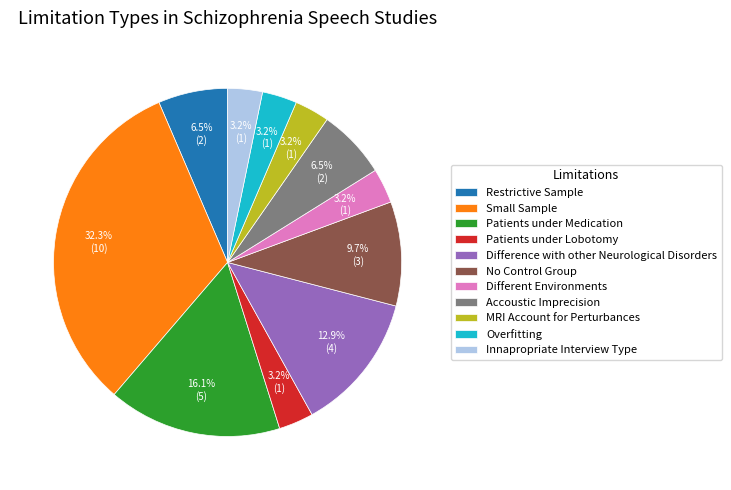

What is the total percentage of Patients under Medication and No Control Group?

25.8%